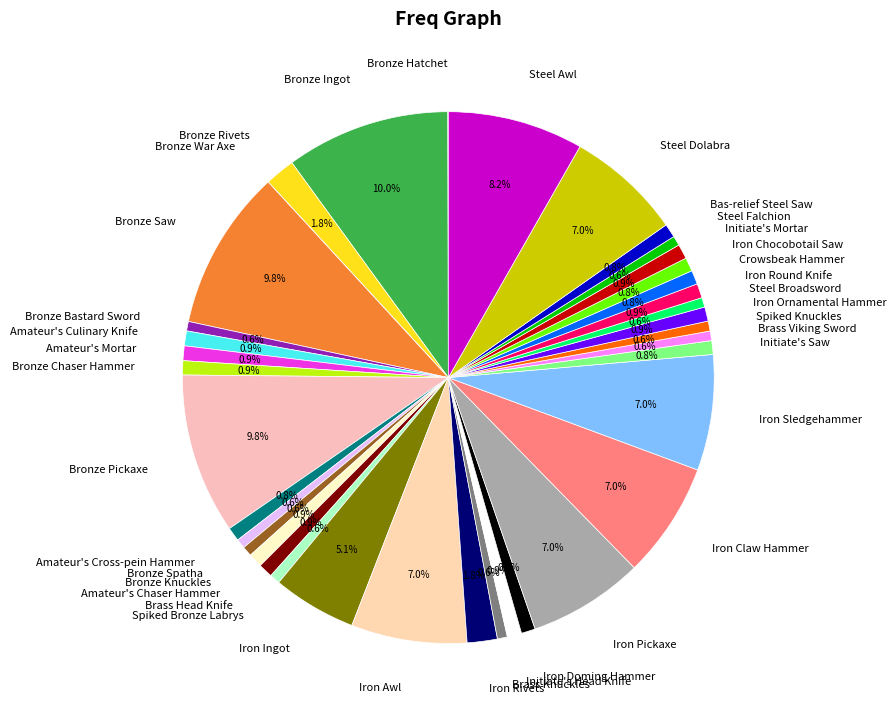

What is the ratio of the value at Spiked Knuckles to the value at Bas-relief Steel Saw?

0.7